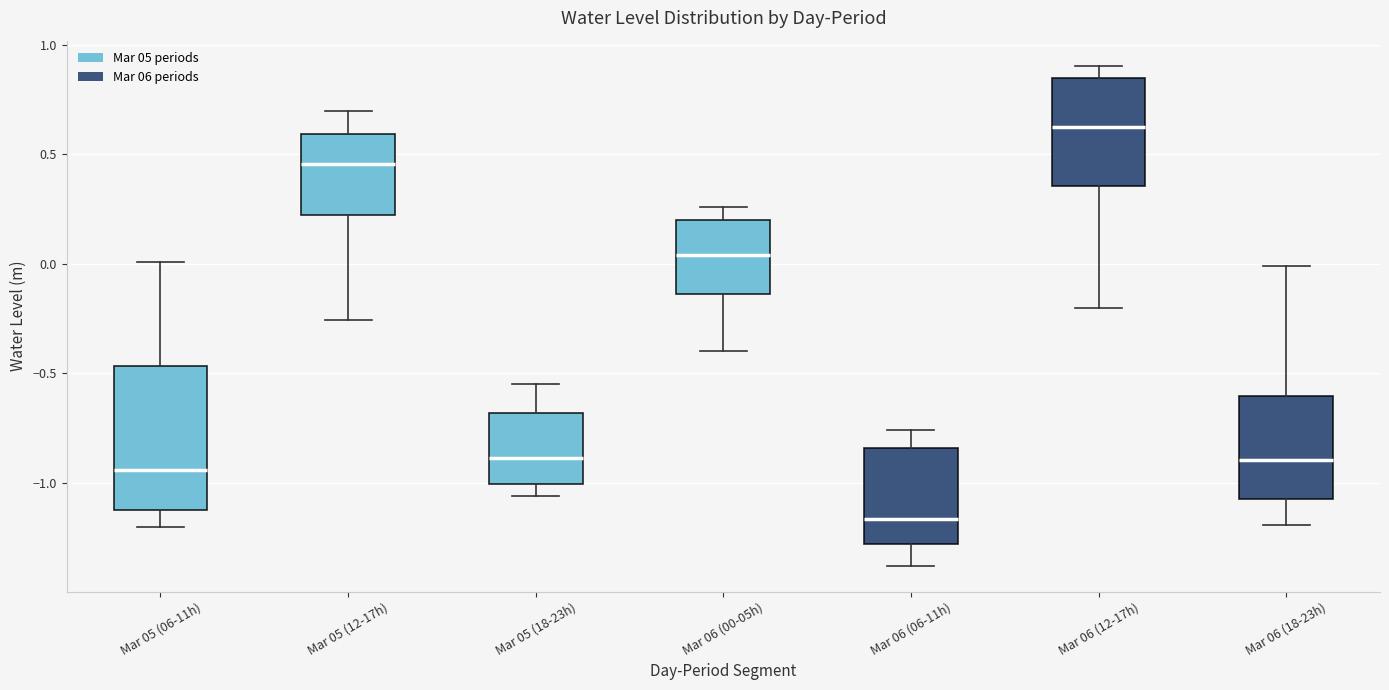

Reading left to right, read every box against the y-axis: the position of its median line, the range the box covers, and the ends of its whiskers. The values are not printed on the chart, so give them approximately, as read against the axis.

Mar 05 (06-11h): median -0.95, box -1.10 to -0.45, whiskers -1.20 to 0.00
Mar 05 (12-17h): median 0.45, box 0.20 to 0.60, whiskers -0.25 to 0.70
Mar 05 (18-23h): median -0.90, box -1.00 to -0.70, whiskers -1.05 to -0.55
Mar 06 (00-05h): median 0.05, box -0.15 to 0.20, whiskers -0.40 to 0.25
Mar 06 (06-11h): median -1.15, box -1.30 to -0.85, whiskers -1.40 to -0.75
Mar 06 (12-17h): median 0.60, box 0.35 to 0.85, whiskers -0.20 to 0.90
Mar 06 (18-23h): median -0.90, box -1.05 to -0.60, whiskers -1.20 to 0.00